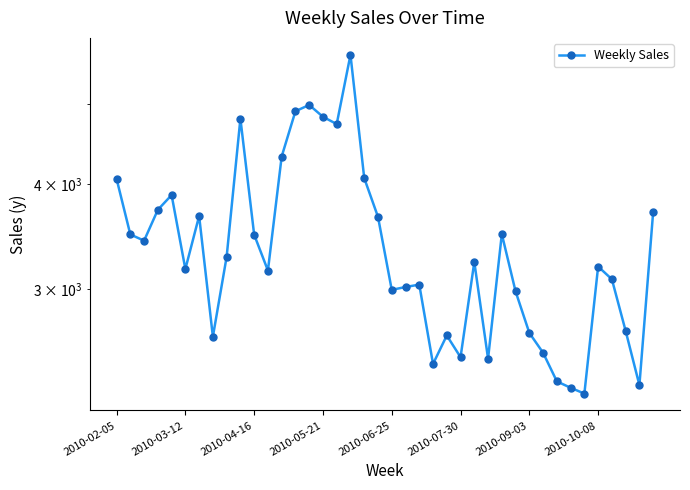

Reading right to left, extract all data points from this chart.

3709.5	2300.5	2671.0	3080.0	3190.0	2247.5	2283.5	2324.3	2515.0	2656.5	2978.5	3488.3	2474.5	3230.1	2484.5	2638.0	2438.5	3035.0	3015.0	2991.5	3658.3	4071.0	5718.7	4725.0	4820.5	4980.5	4895.0	4320.5	3155.0	3483.2	4795.8	3277.0	2629.0	3667.0	3168.0	3885.2	3730.0	3426.0	3485.0	4062.5